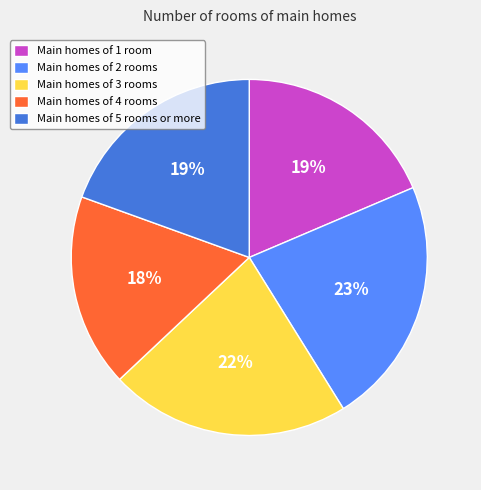

Does any single category account for the majority?

No